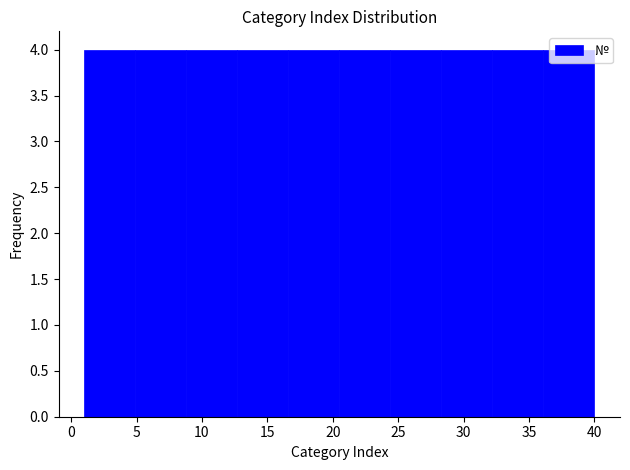

Reading left to right, list every bar in this chart as the range it spans on the x-axis followed by its height. Neither the bar edges nor the heights are printed on the chart, so give them approximately, as read against the axes.

1.0 to 4.9: 4
4.9 to 8.8: 4
8.8 to 12.7: 4
12.7 to 16.6: 4
16.6 to 20.5: 4
20.5 to 24.4: 4
24.4 to 28.3: 4
28.3 to 32.2: 4
32.2 to 36.1: 4
36.1 to 40.0: 4